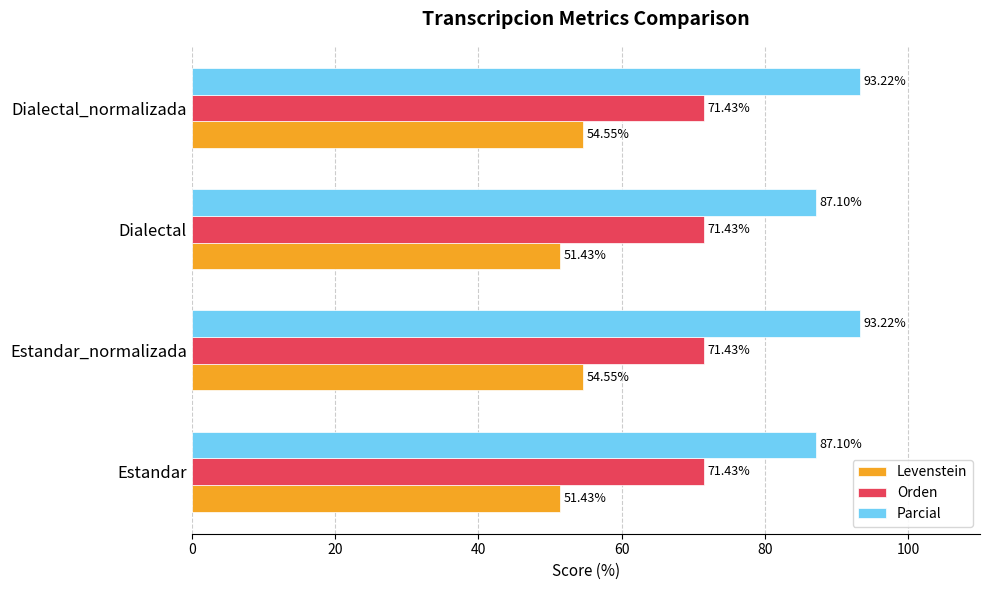

Which series has the largest total across all categories?

Parcial